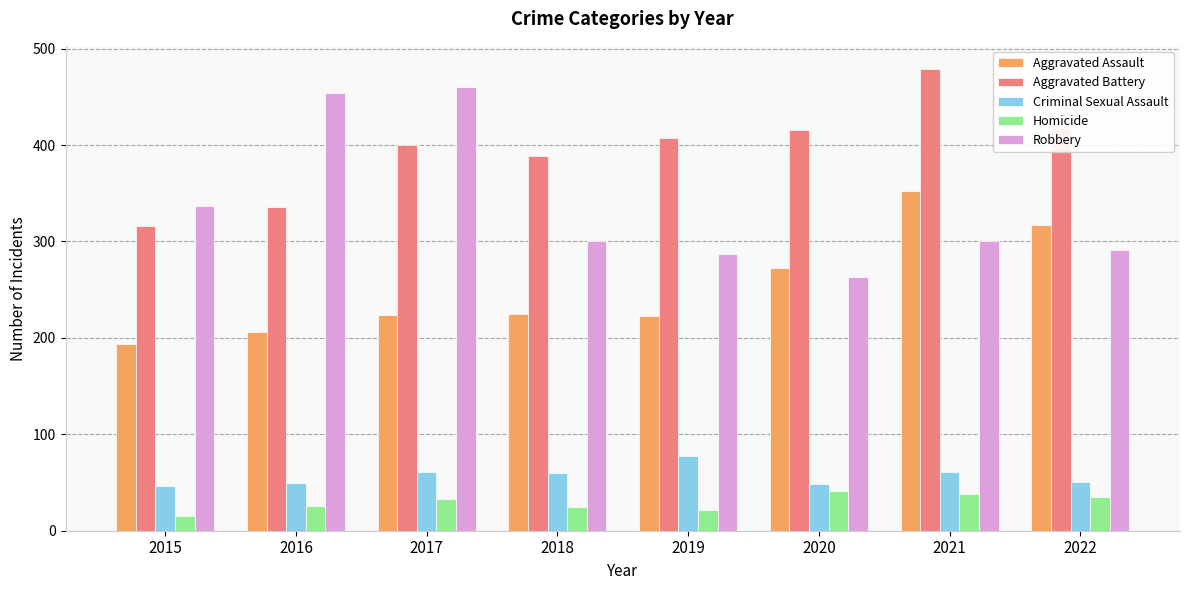

How many bars are there in each group?

5